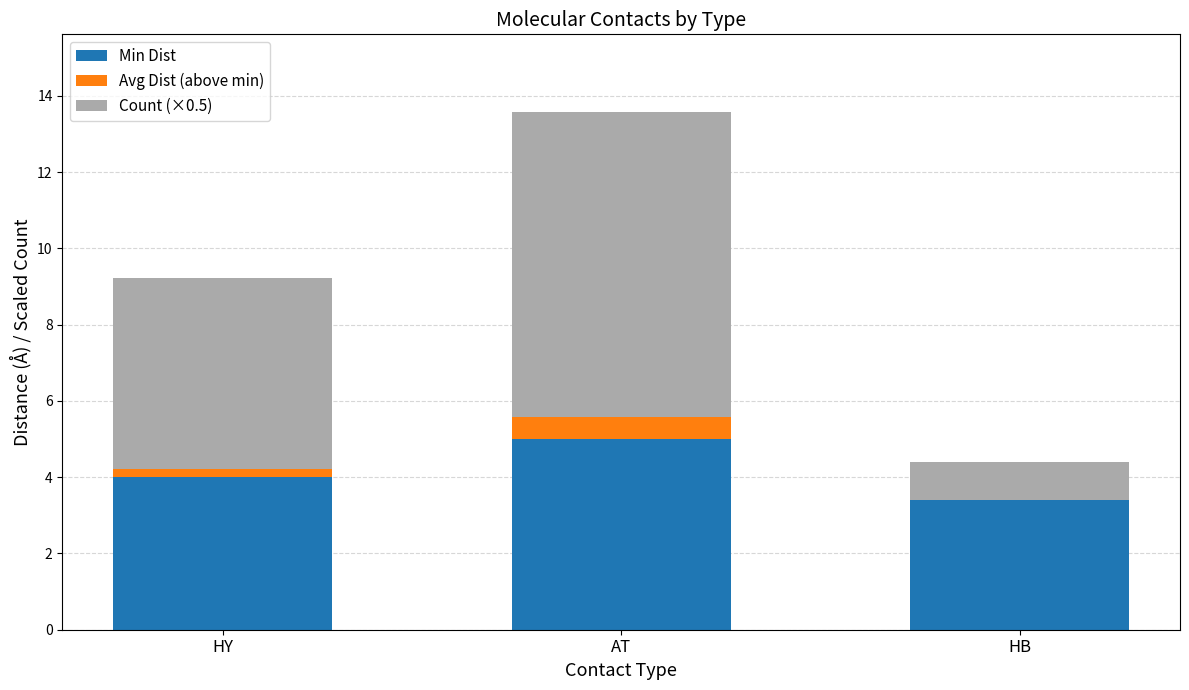

What is the total value across all series at AT?

13.6